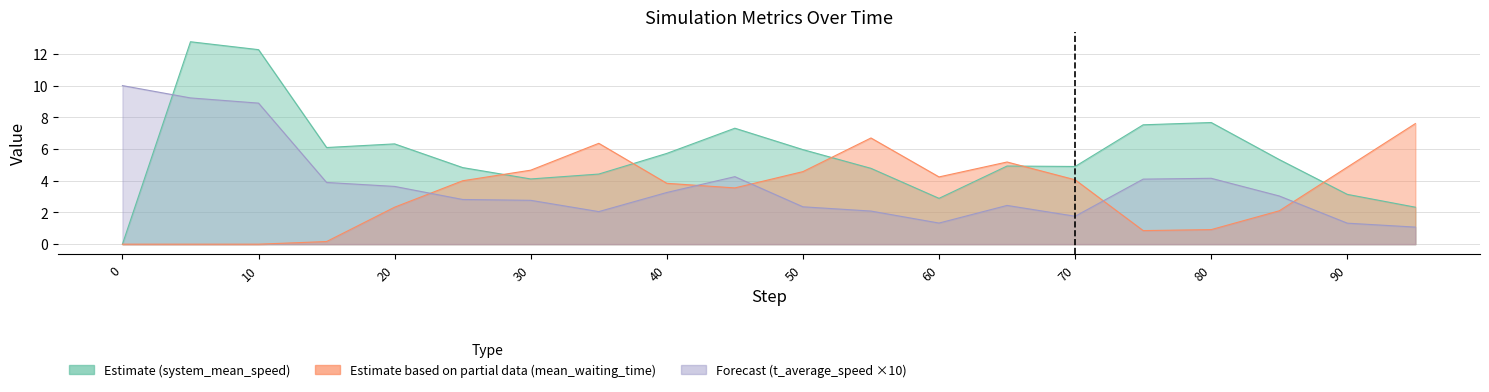

What is the sum of the system_mean_waiting_time values at 30.0 and 40.0?

8.5